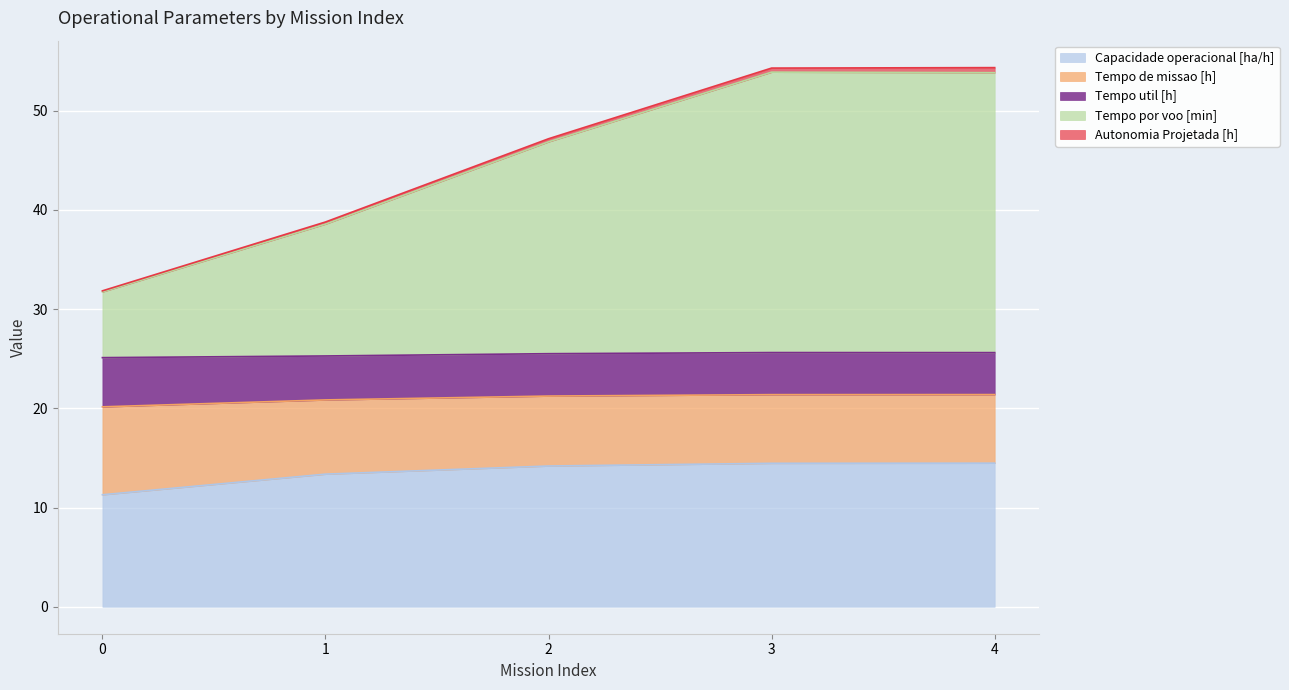

True or false: Tempo de missao [h] and Capacidade operacional [ha/h] intersect in this chart.

False